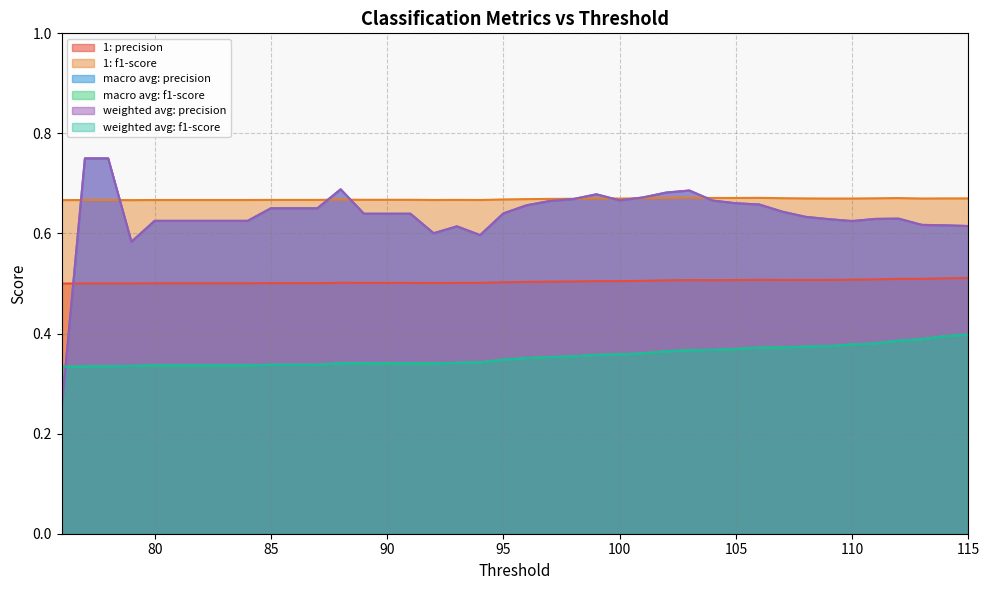

At which category does 1: f1-score reach its first local peak?

88